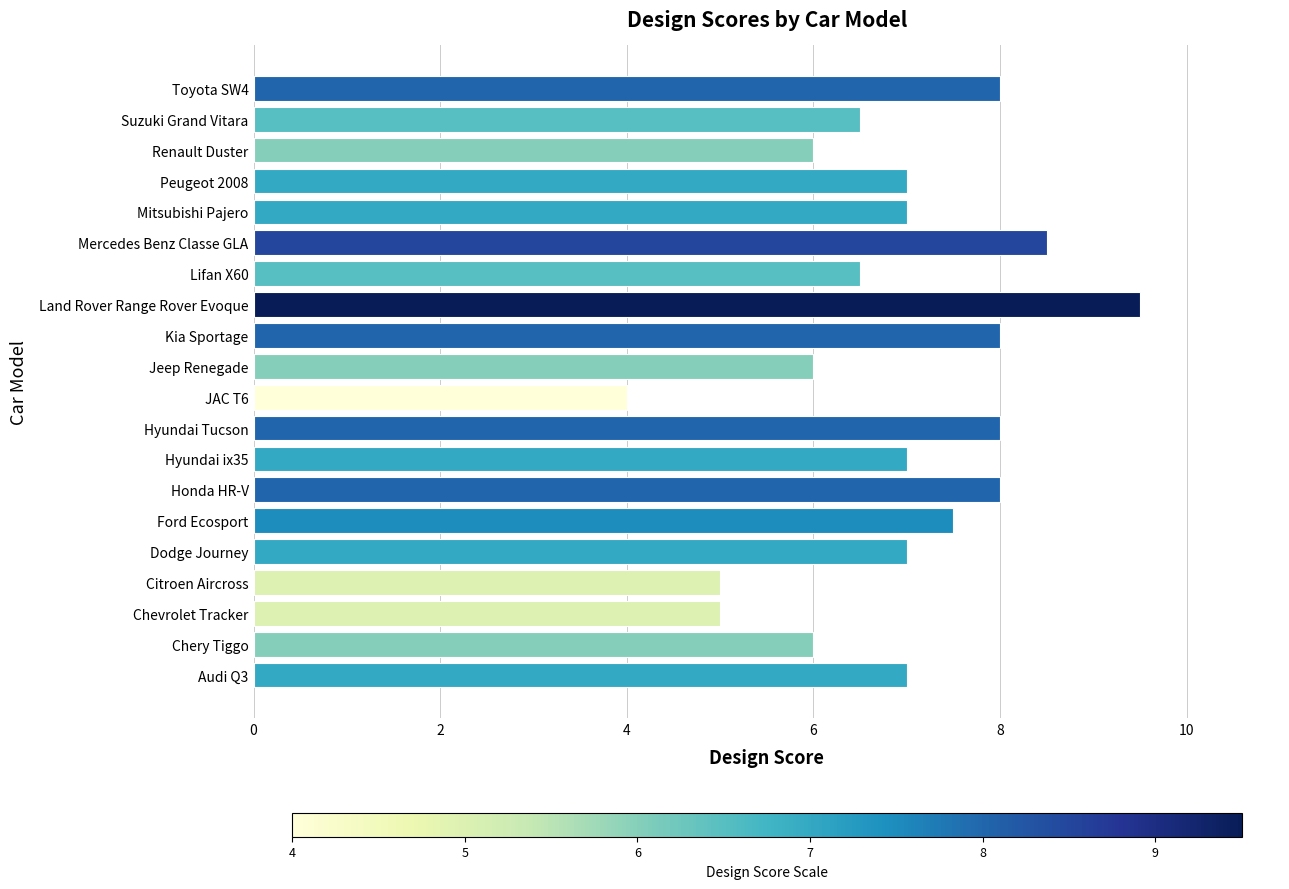

The chart shows a value of 8.0 at Toyota SW4. True or false?

True